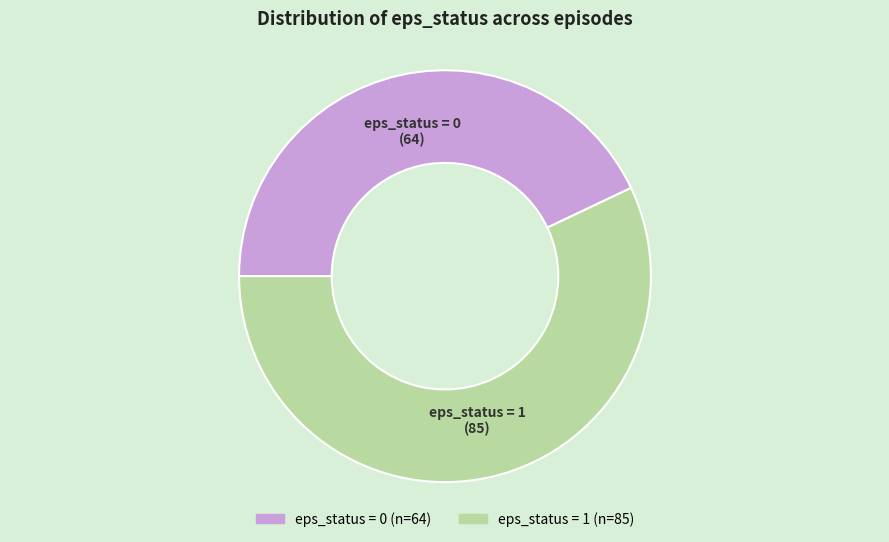

Which has a higher value, eps_status = 1 or eps_status = 0?

eps_status = 1